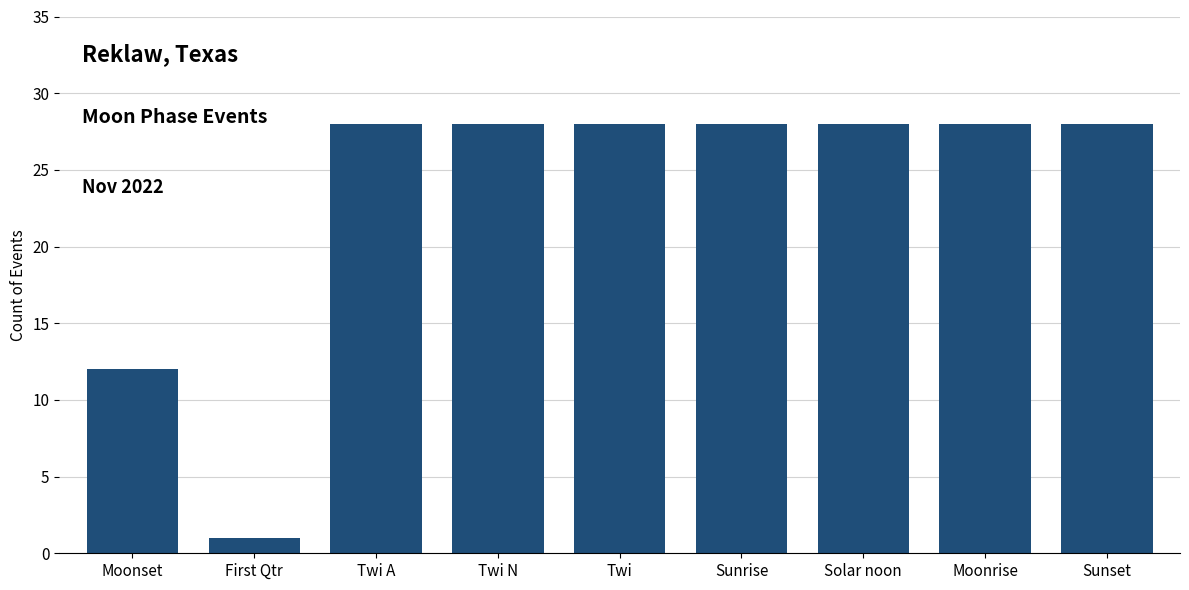

What is the ratio of the value at Moonset to the value at Moonrise?

0.4